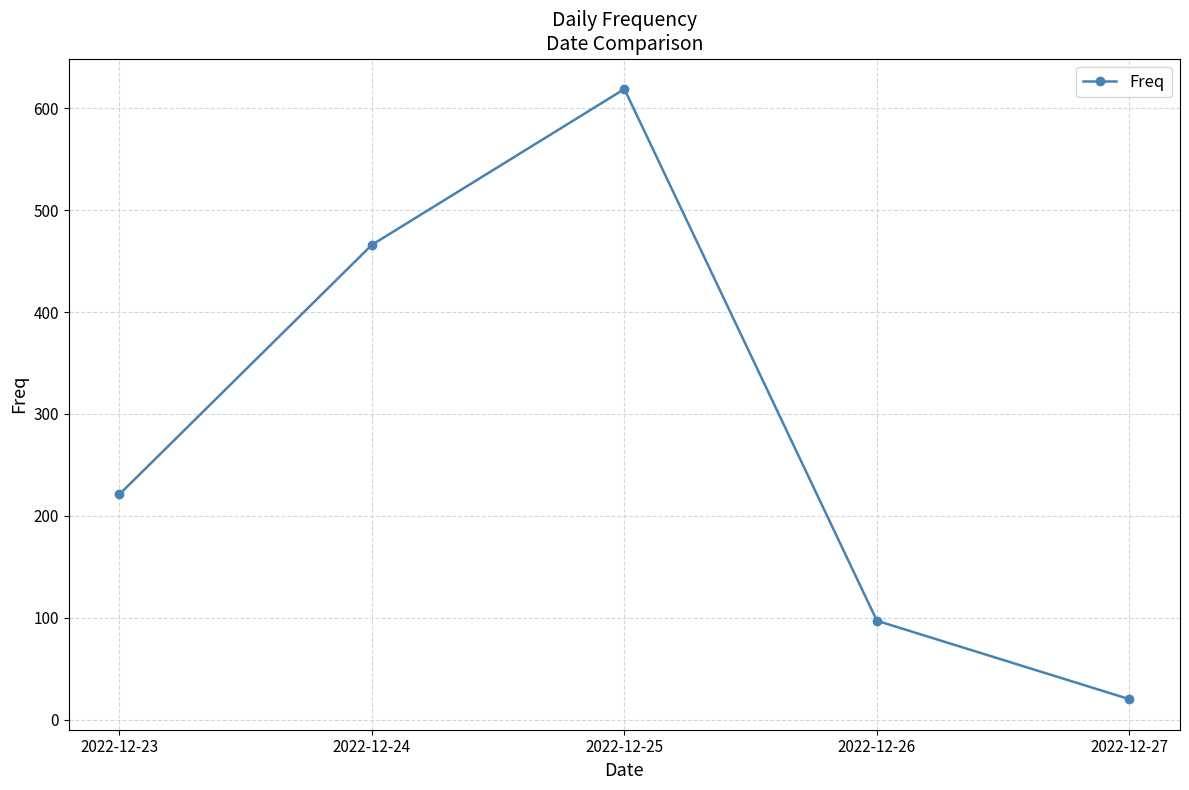

Which has a higher value, 2022-12-25 or 2022-12-24?

2022-12-25